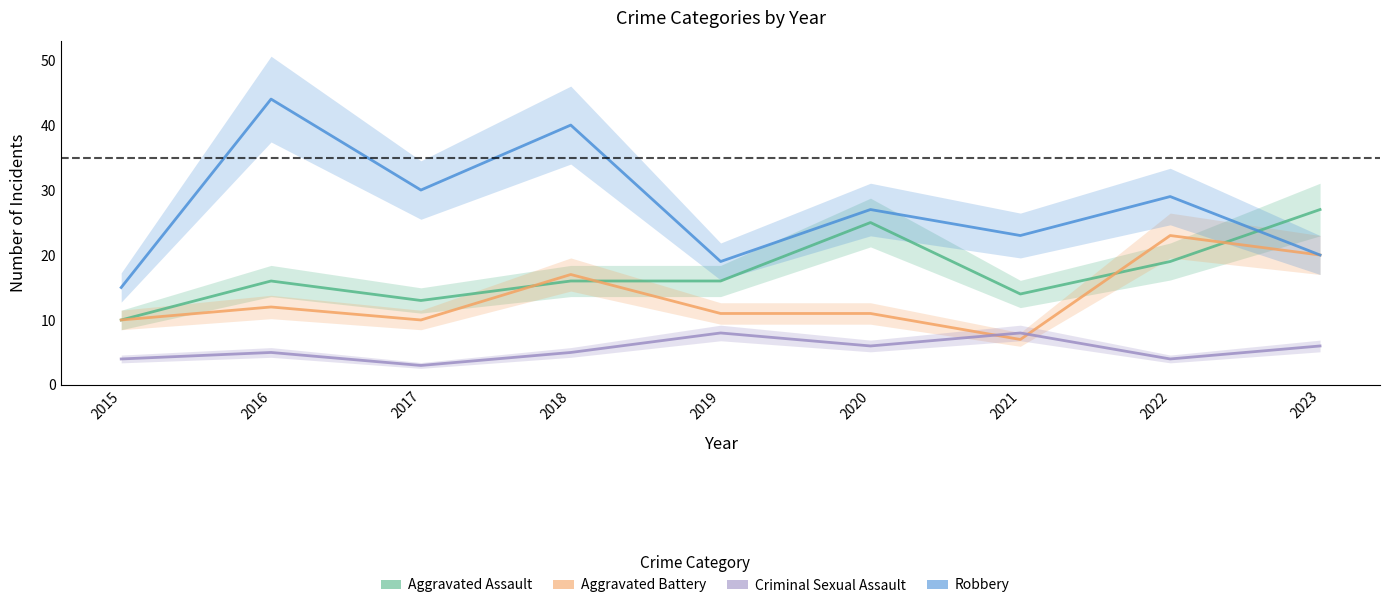

At which category does Aggravated Assault reach its first local valley?

2017